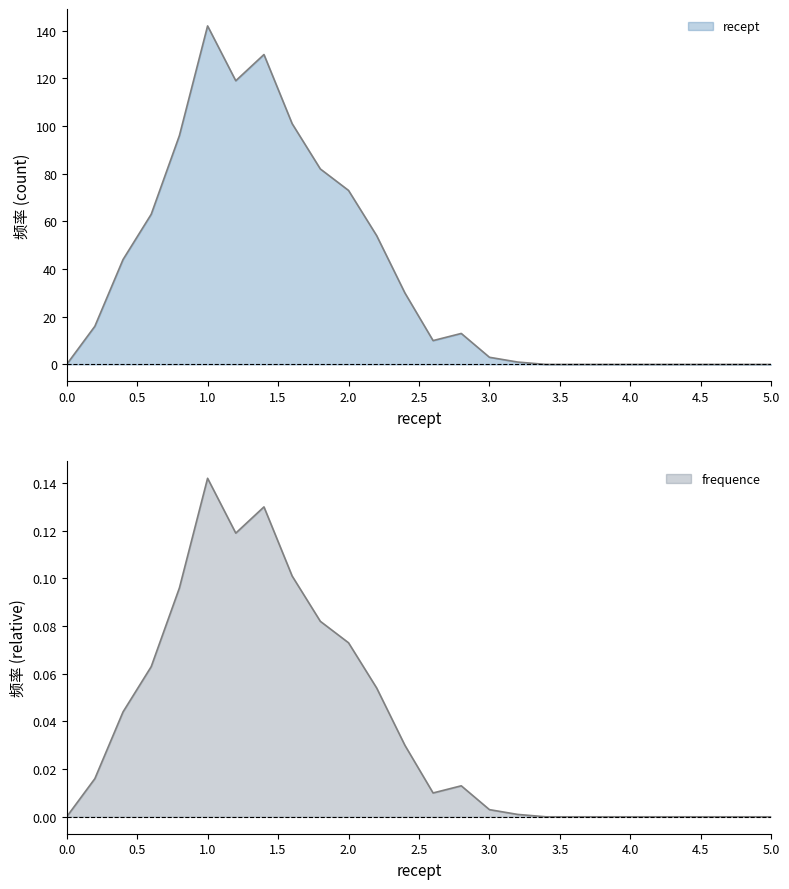

What is the difference between the highest and lowest values at 1.4?

129.9